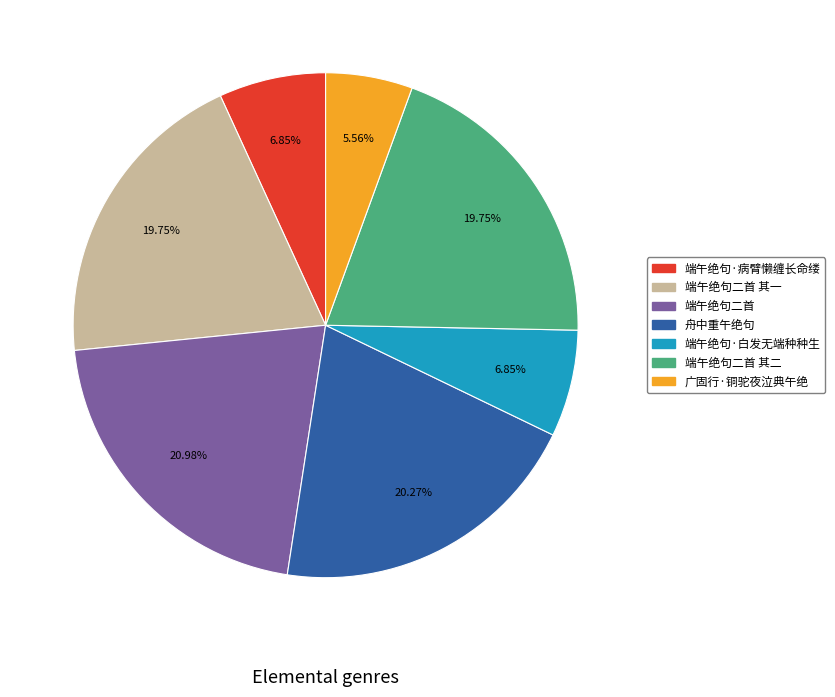

Which has a higher value, 端午绝句·病臂懒缠长命缕 or 舟中重午绝句?

舟中重午绝句